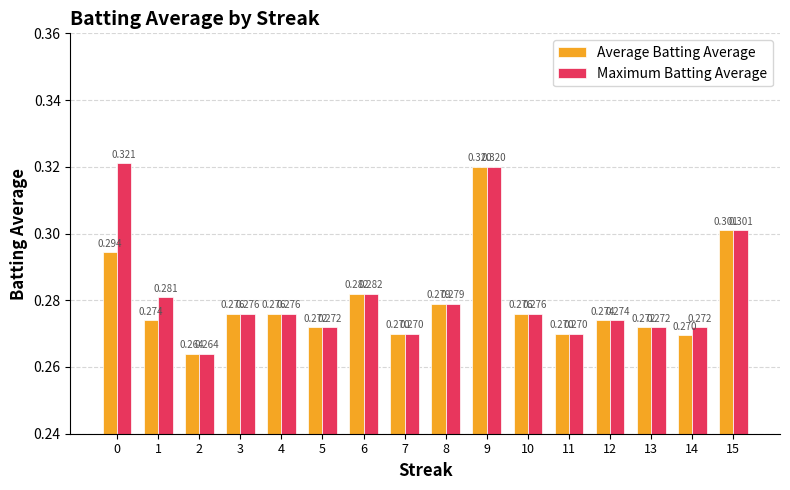

At which category is the sum across all series the highest?

9